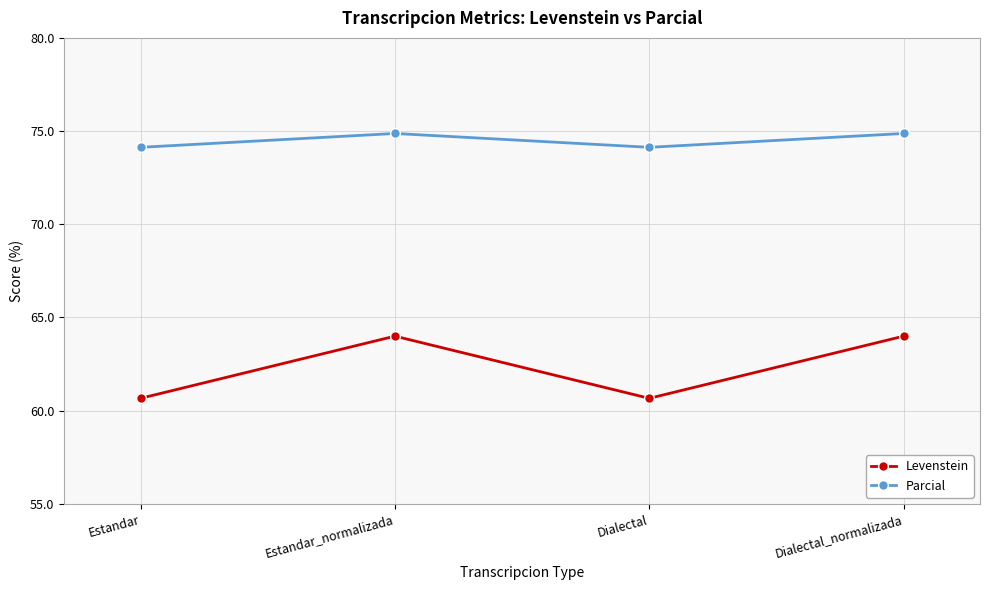

What is the difference between the maximum and minimum values in the Parcial series?

0.7